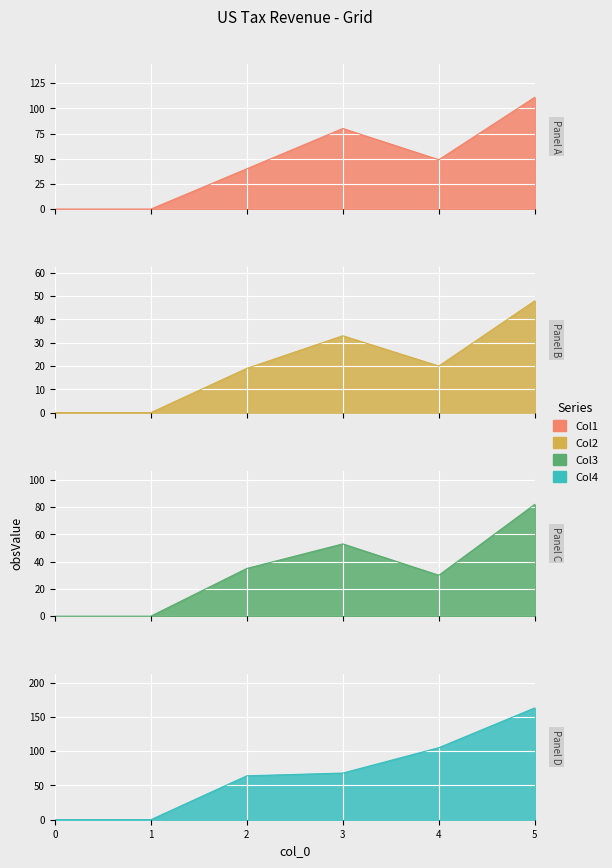

Is the value of Col1 at 2 greater than the value of Col4 at 1?

Yes